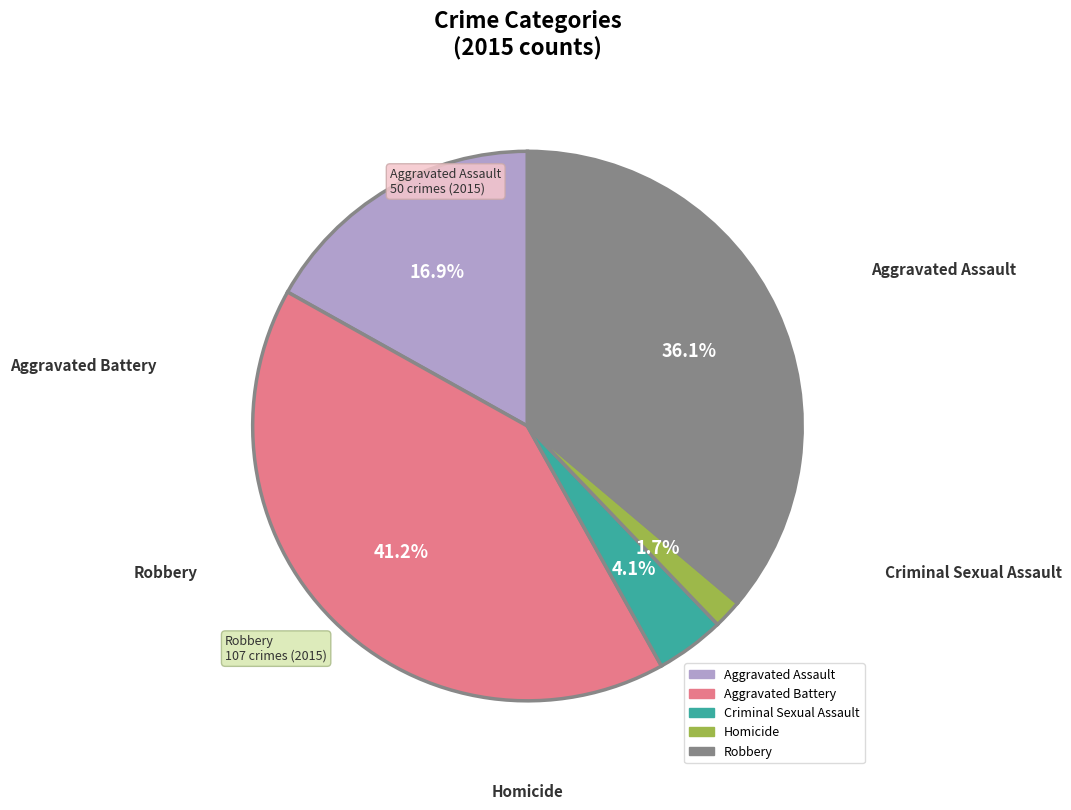

Which category has the smallest portion of the pie?

Homicide